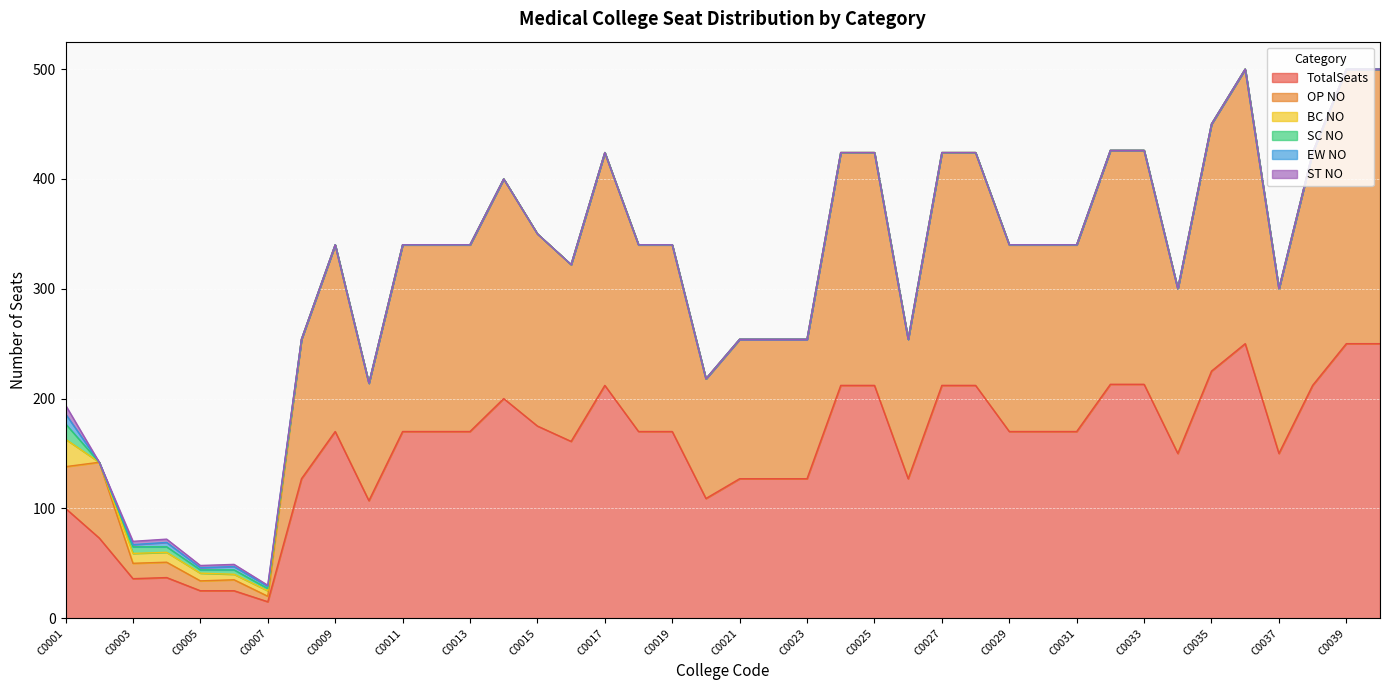

How many data points in OP NO are above 170?

14